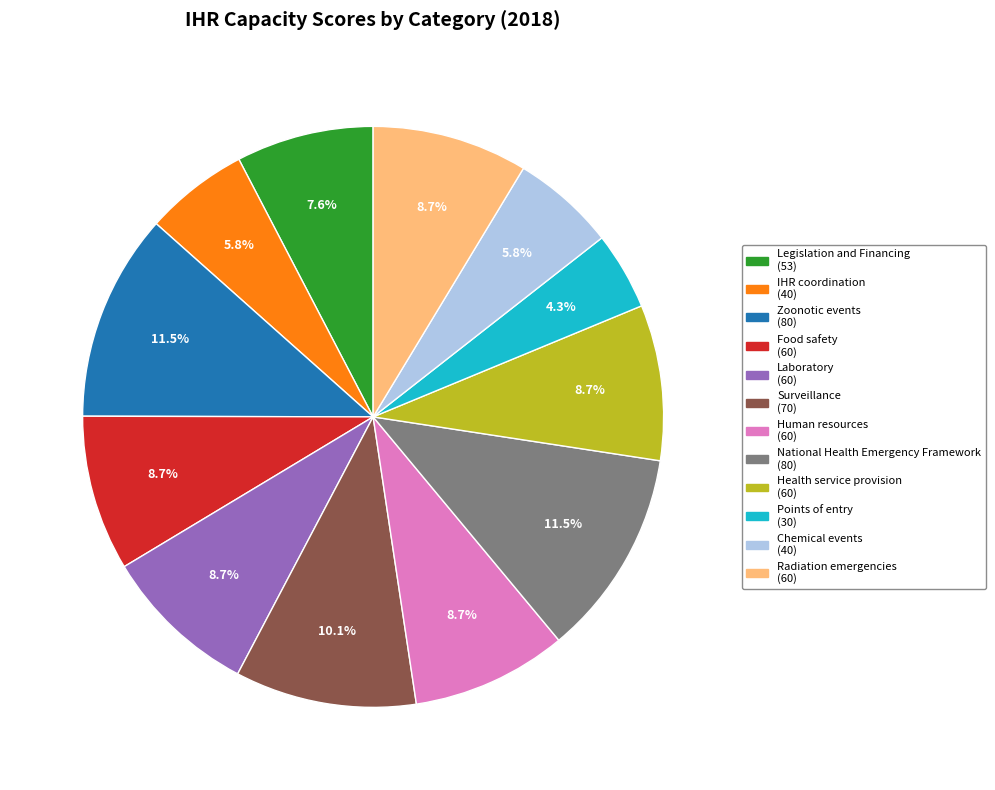

To the nearest percent, what is the difference between the Chemical events and Zoonotic events slice percentages?

6%